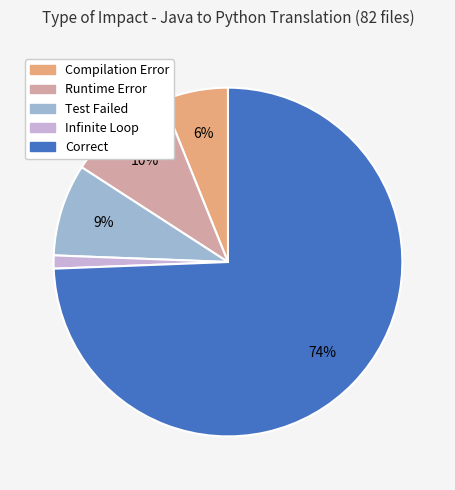

To the nearest percent, what is the average slice percentage?

20%